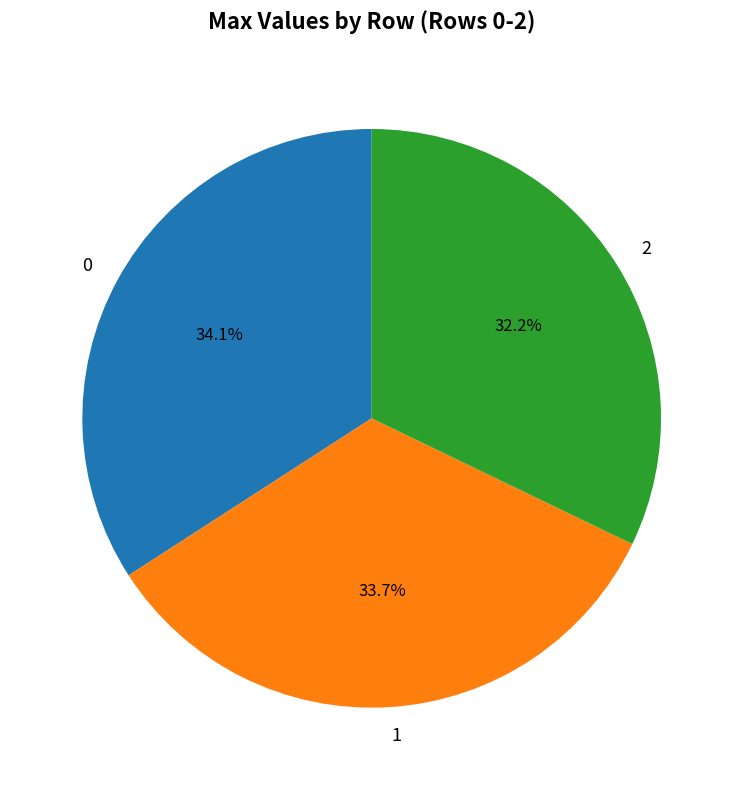

Does 2 account for over 50% of the chart?

No